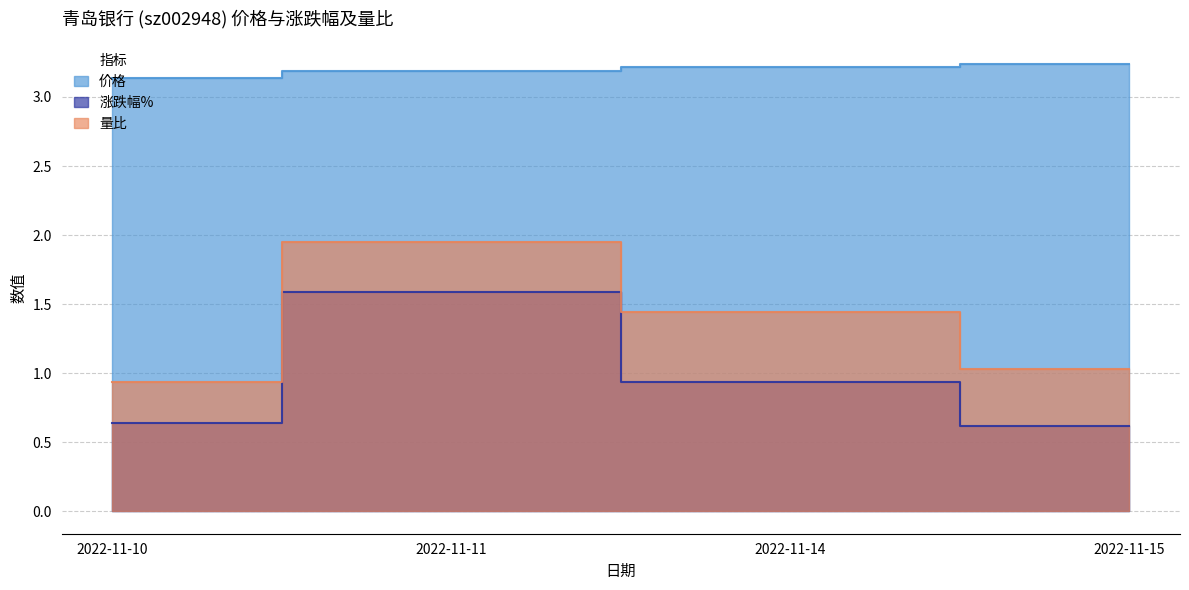

What is the difference between the maximum and minimum values in the 价格 series?

0.1